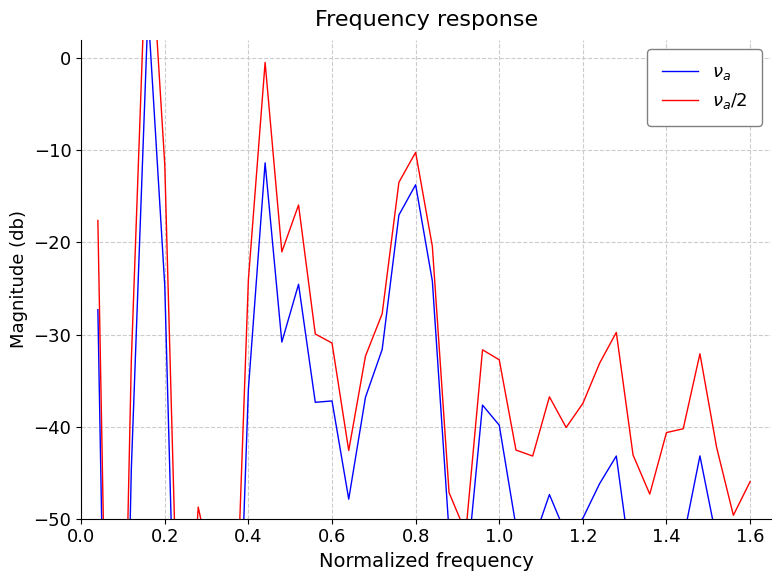

Is this an area chart (filled region under the line)?

No